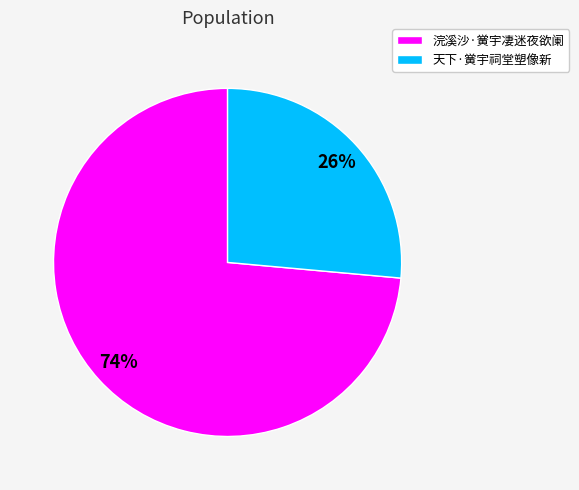

To the nearest percent, what is the average slice percentage?

50%